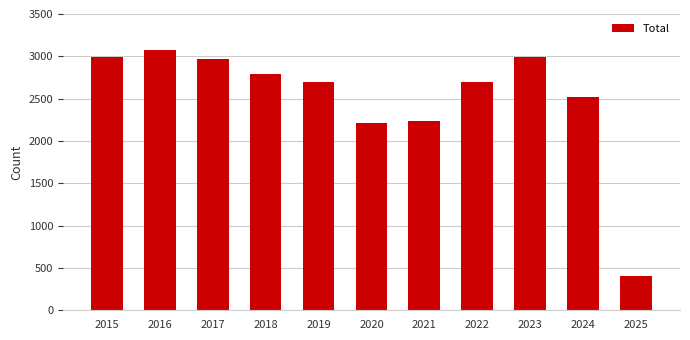

True or false: the data shows 1513 at 2022.

False